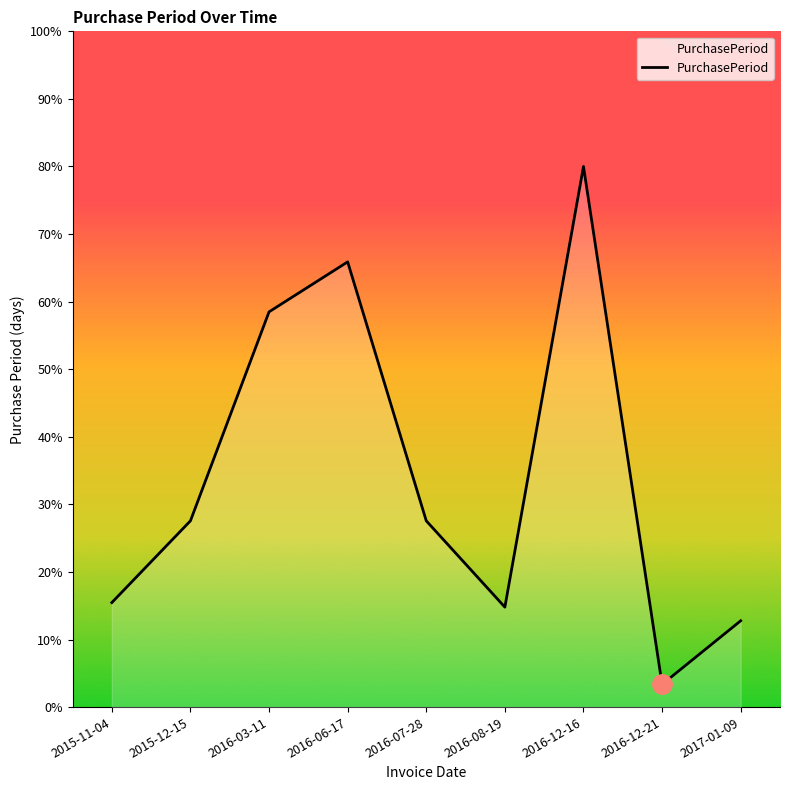

Does the chart have visible grid lines?

No